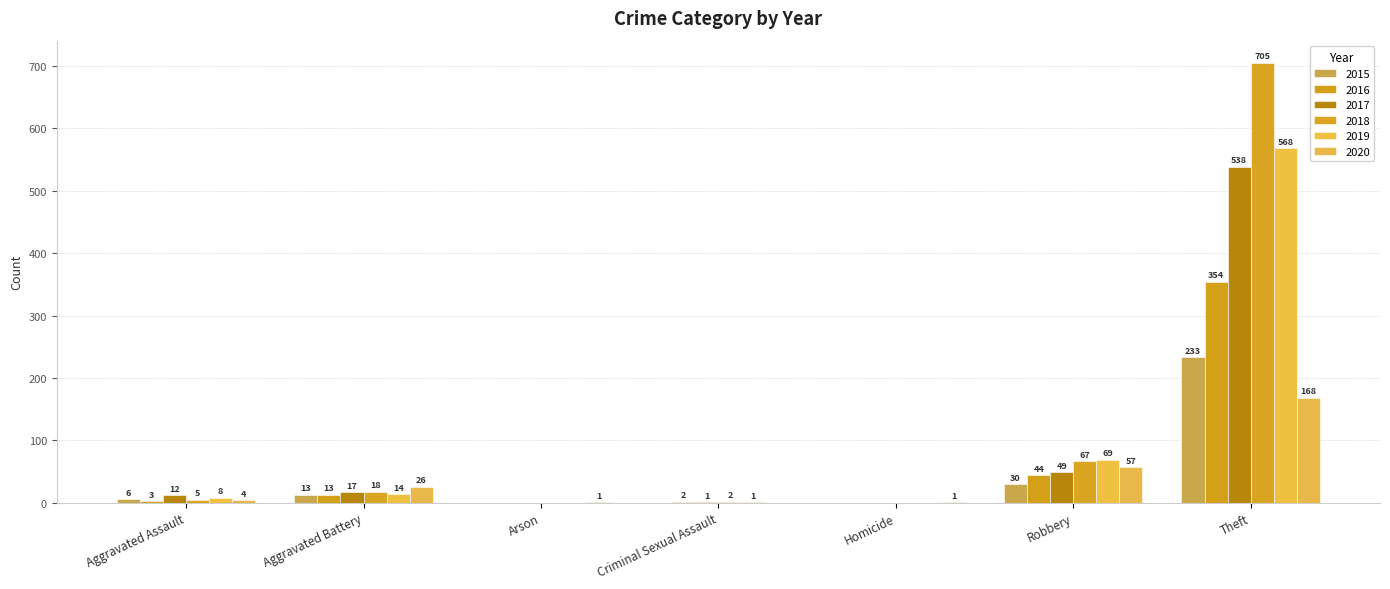

What is the average value of the 2017 series?

88